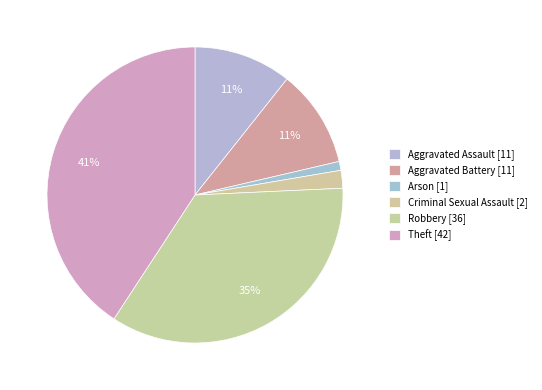

Rank the categories by value from highest to lowest.

Theft, Robbery, Aggravated Assault, Aggravated Battery, Criminal Sexual Assault, Arson